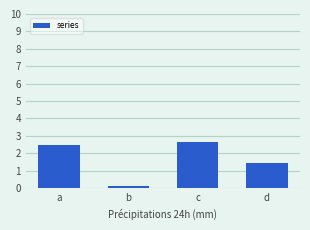

What is the greatest value displayed?

2.7